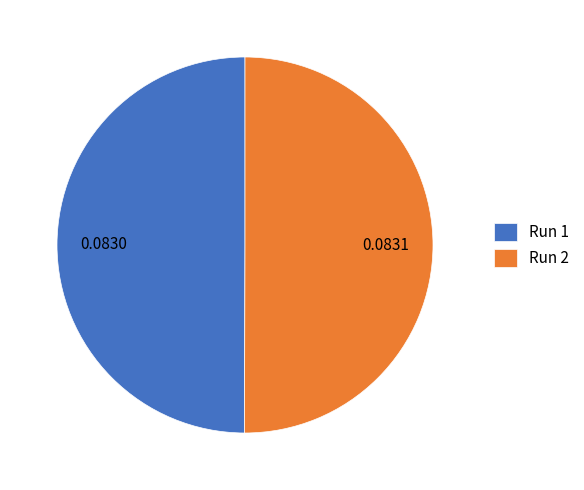

Combined, do Run 2 and Run 1 account for over 50%?

Yes